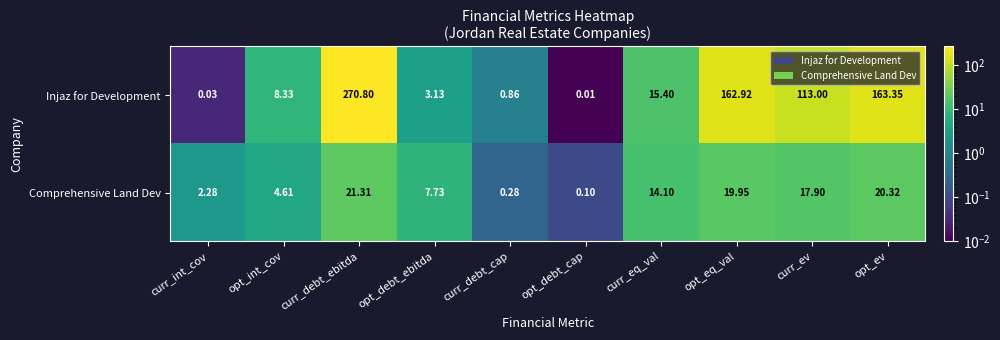

What is the total value across all series at curr_debt_cap?

1.1